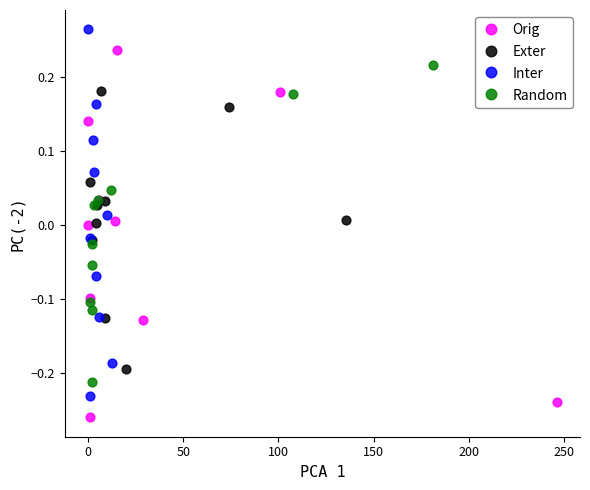

What are all the series names shown in the legend?

Orig, Exter, Inter, Random